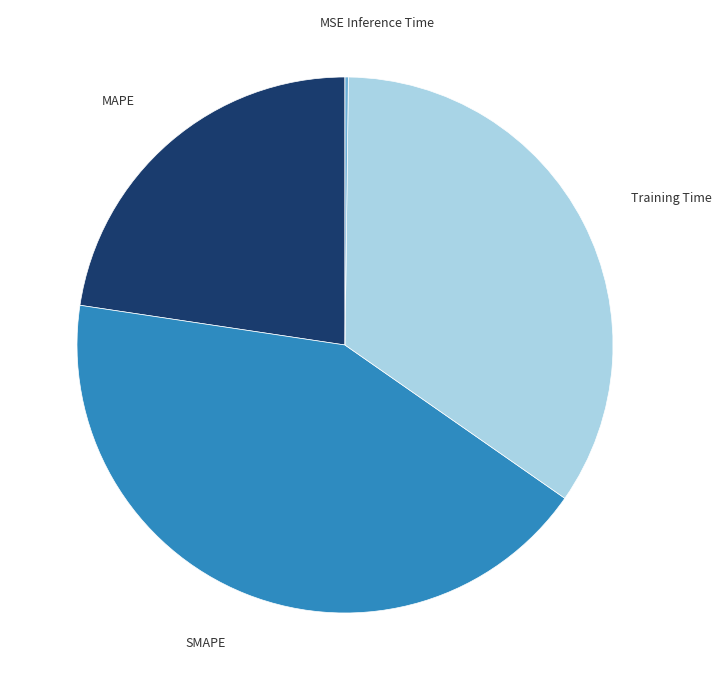

Which has a higher value, MAPE or SMAPE?

SMAPE